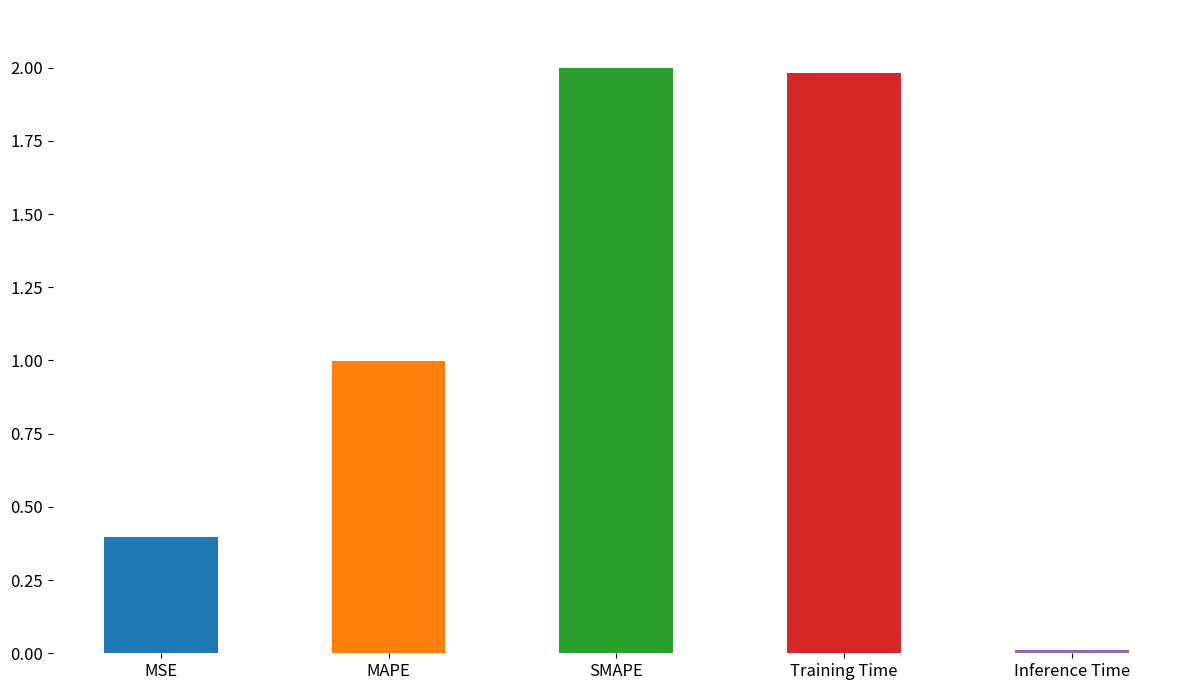

Where is the data nearest to the value 1?

MAPE